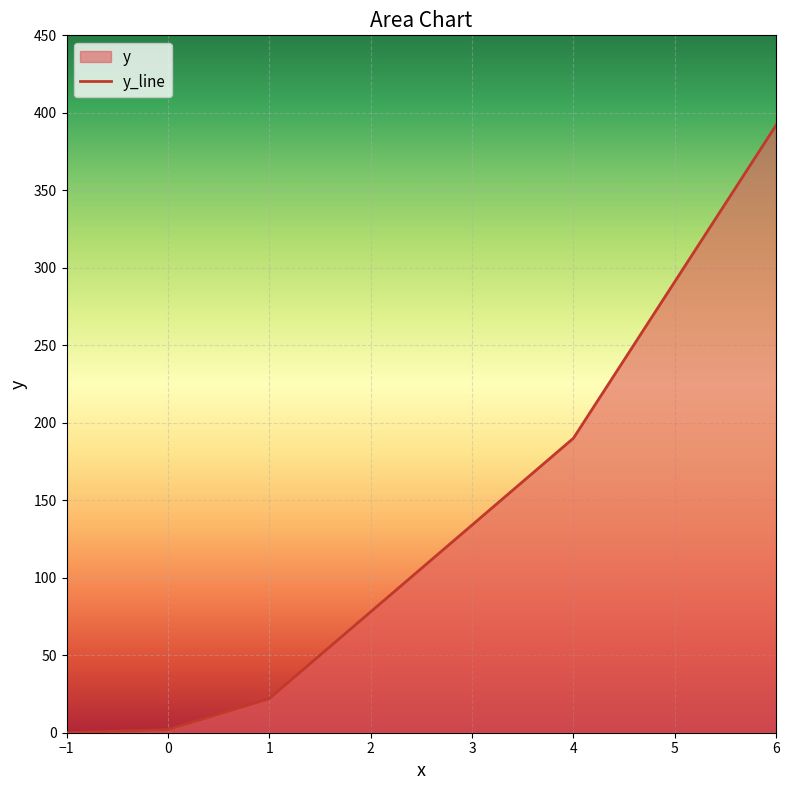

What is the difference between the maximum and minimum values?

392